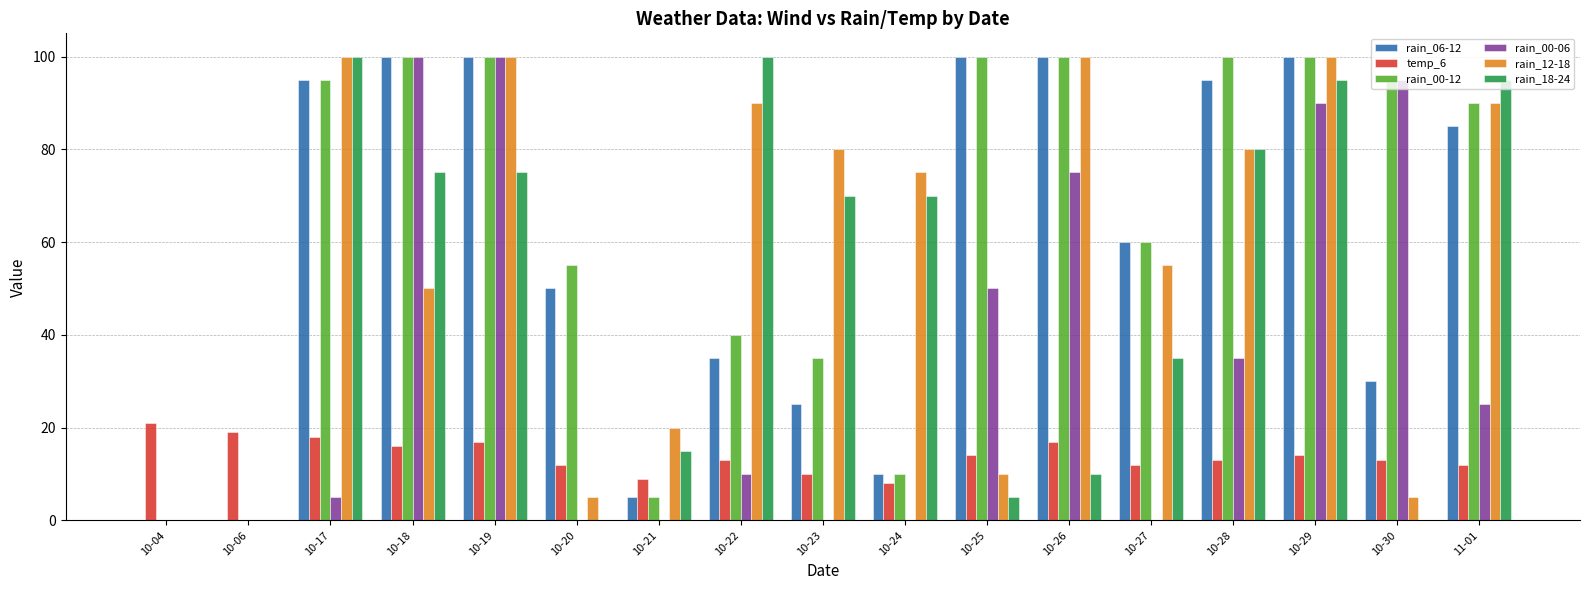

Reading left to right, what are all the values shown in this chart?

rain_06-12: 10-04=0	10-06=0	10-17=95	10-18=100	10-19=100	10-20=50	10-21=5	10-22=35	10-23=25	10-24=10	10-25=100	10-26=100	10-27=60	10-28=95	10-29=100	10-30=30	11-01=85
temp_6: 10-04=21	10-06=19	10-17=18	10-18=16	10-19=17	10-20=12	10-21=9	10-22=13	10-23=10	10-24=8	10-25=14	10-26=17	10-27=12	10-28=13	10-29=14	10-30=13	11-01=12
rain_00-12: 10-04=0	10-06=0	10-17=95	10-18=100	10-19=100	10-20=55	10-21=5	10-22=40	10-23=35	10-24=10	10-25=100	10-26=100	10-27=60	10-28=100	10-29=100	10-30=95	11-01=90
rain_00-06: 10-04=0	10-06=0	10-17=5	10-18=100	10-19=100	10-20=0	10-21=0	10-22=10	10-23=0	10-24=0	10-25=50	10-26=75	10-27=0	10-28=35	10-29=90	10-30=95	11-01=25
rain_12-18: 10-04=0	10-06=0	10-17=100	10-18=50	10-19=100	10-20=5	10-21=20	10-22=90	10-23=80	10-24=75	10-25=10	10-26=100	10-27=55	10-28=80	10-29=100	10-30=5	11-01=90
rain_18-24: 10-04=0	10-06=0	10-17=100	10-18=75	10-19=75	10-20=0	10-21=15	10-22=100	10-23=70	10-24=70	10-25=5	10-26=10	10-27=35	10-28=80	10-29=95	10-30=0	11-01=95